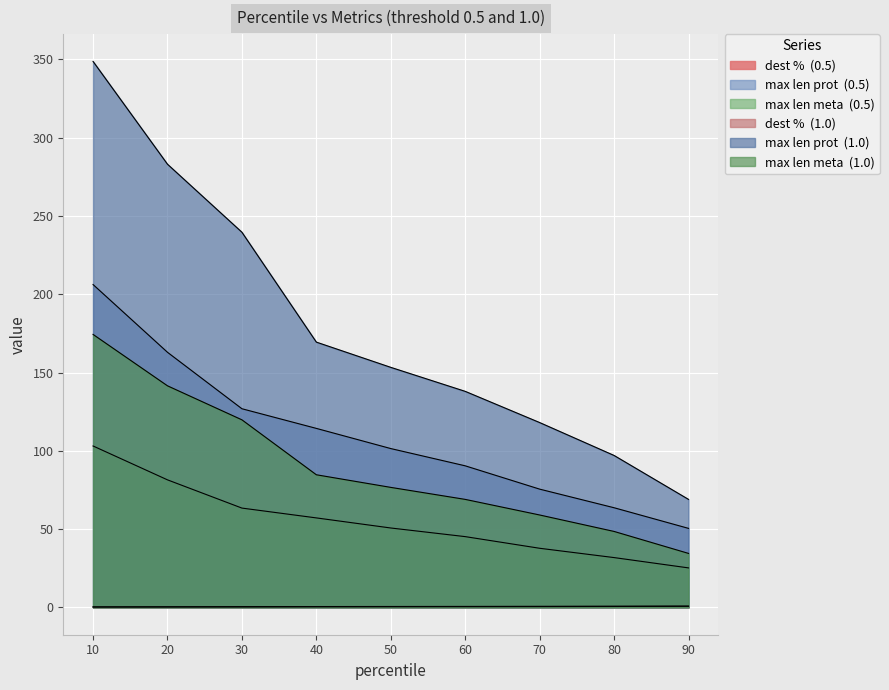

At how many categories does at least one series exceed 312?

1